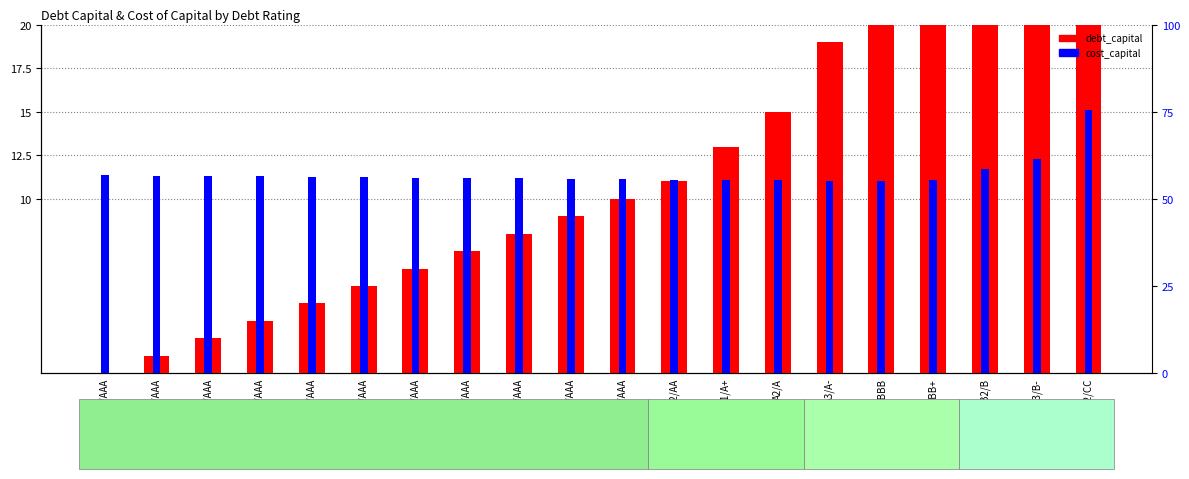

Which label corresponds to the smallest value in the chart?

Aaa/AAA